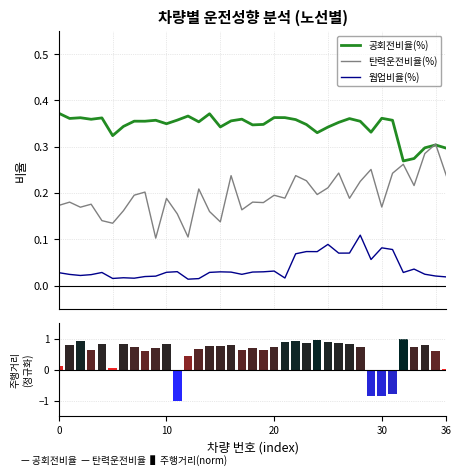

What is the total value across all series at 21?

1.5